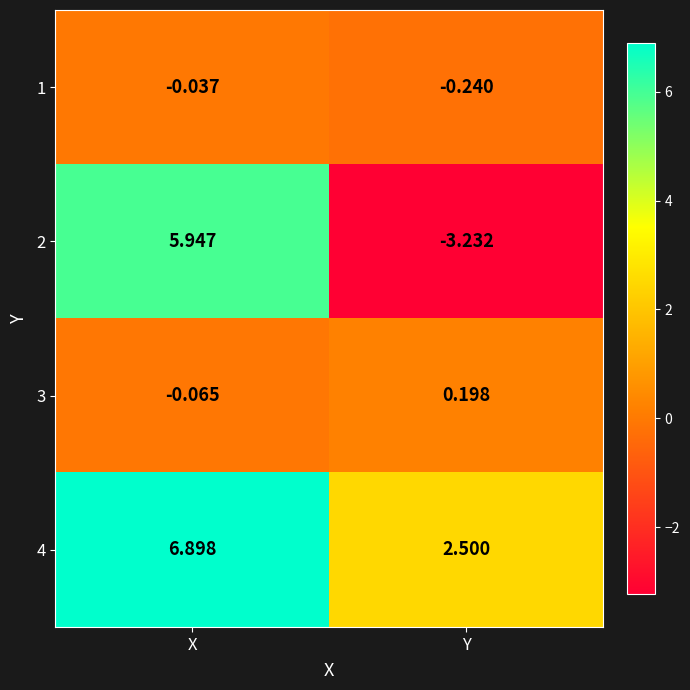

At how many categories does at least one series exceed 0?

2